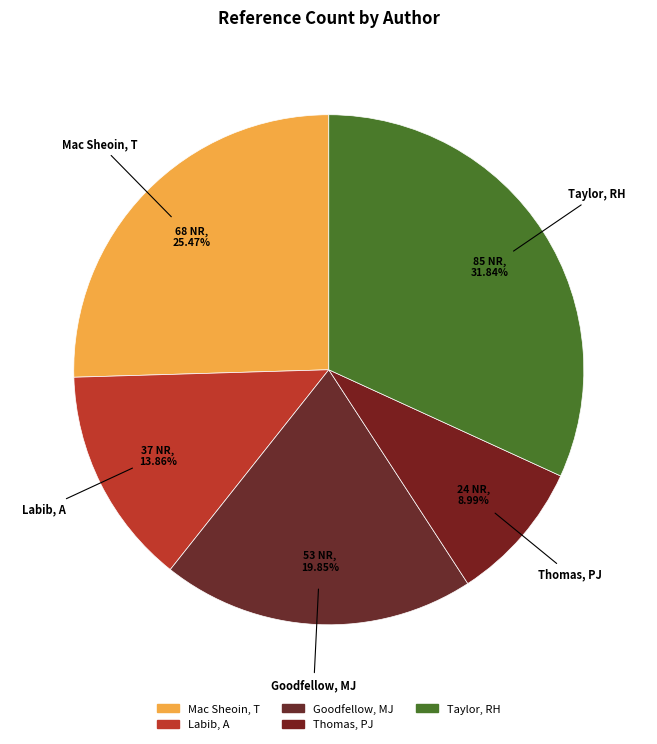

Count the number of slices in the pie.

5